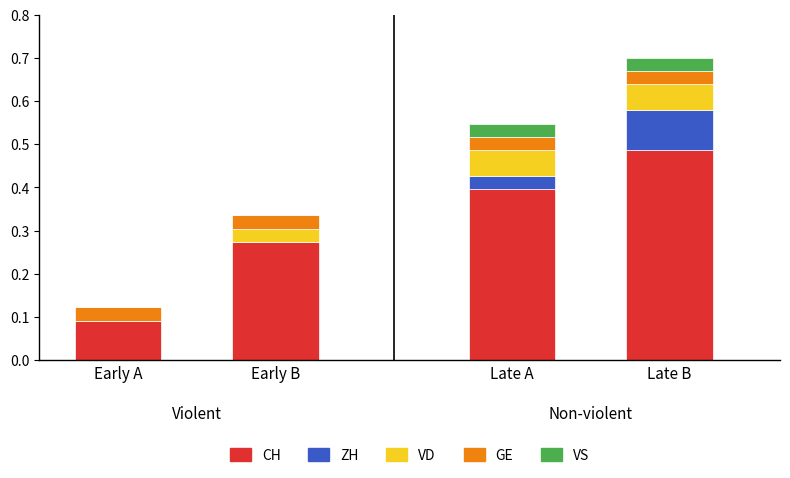

Is it true that CH equals 0.7 at Late B?

False